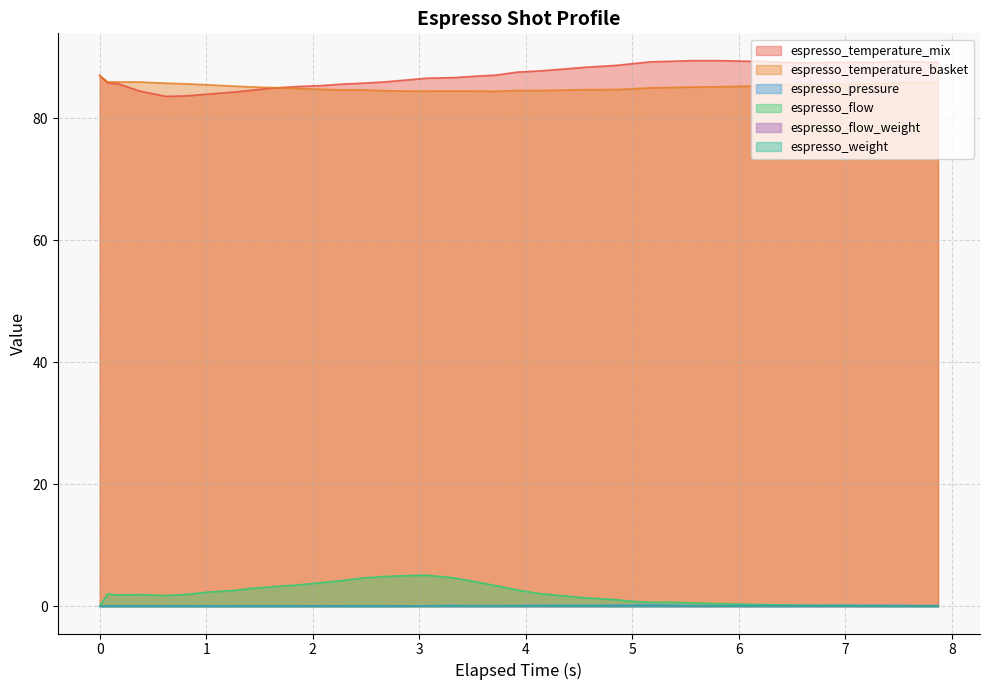

What is the sum of all espresso_temperature_basket values?

3406.2